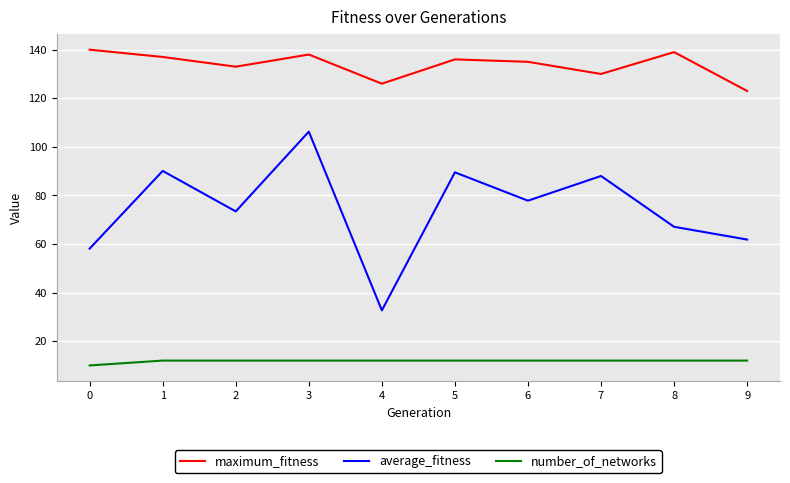

Between 3 and 9, which series saw the biggest shift?

average_fitness